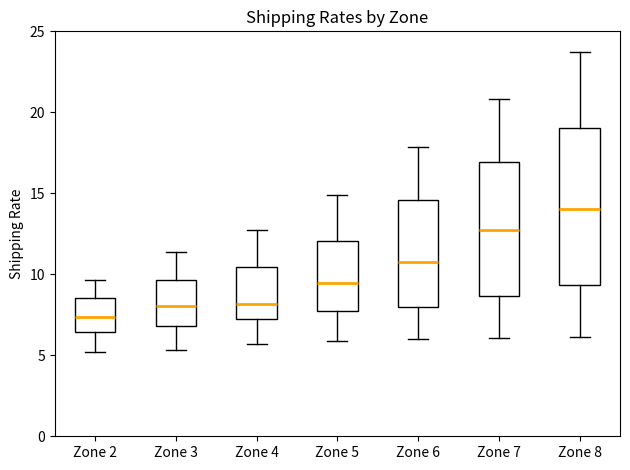

Where does the lower whisker of the box for Zone 5 end on the y-axis? The values are not printed on the chart, so give them approximately, as read against the axis.

6.0